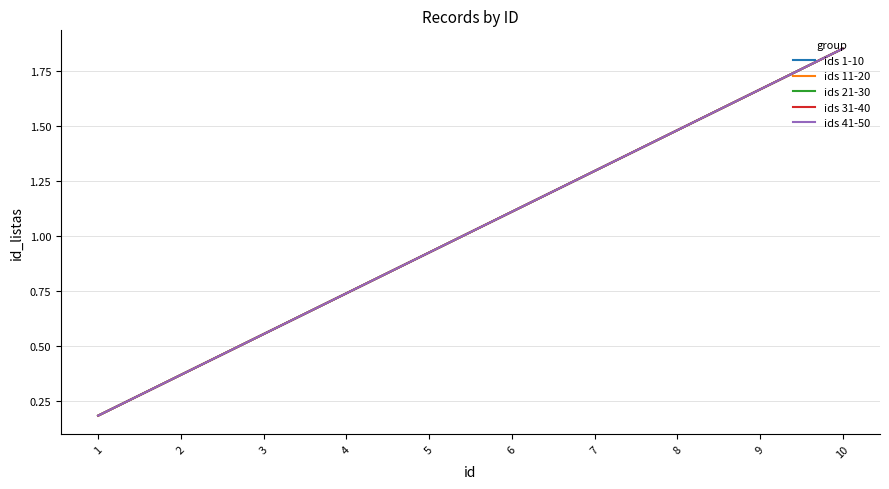

True or false: ids 31-40 has a value of 0.4 at 7.

False